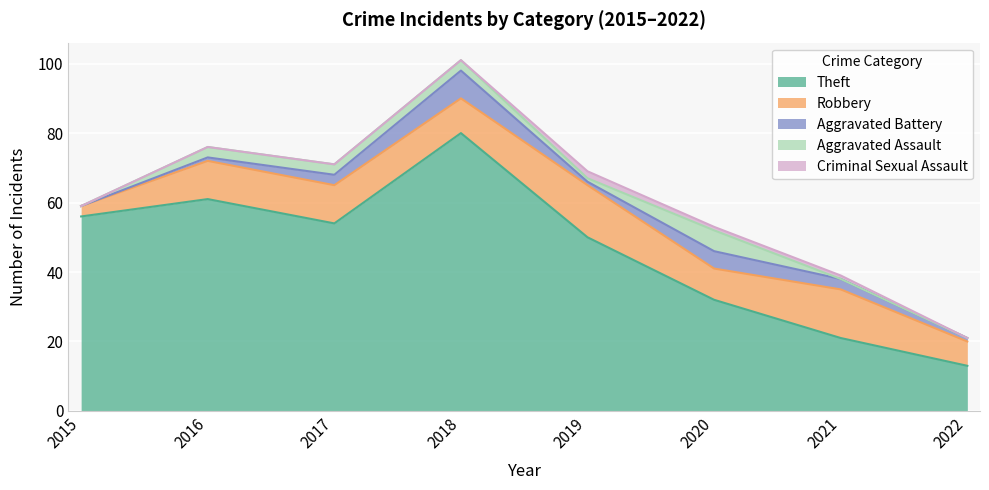

Reading right to left, list all the values displayed in this chart.

Theft: 13	21	32	50	80	54	61	56
Robbery: 7	14	9	15	10	11	11	3
Aggravated Battery: 1	3	5	1	8	3	1	0
Aggravated Assault: 0	0	6	1	3	3	3	0
Criminal Sexual Assault: 0	1	1	2	0	0	0	0